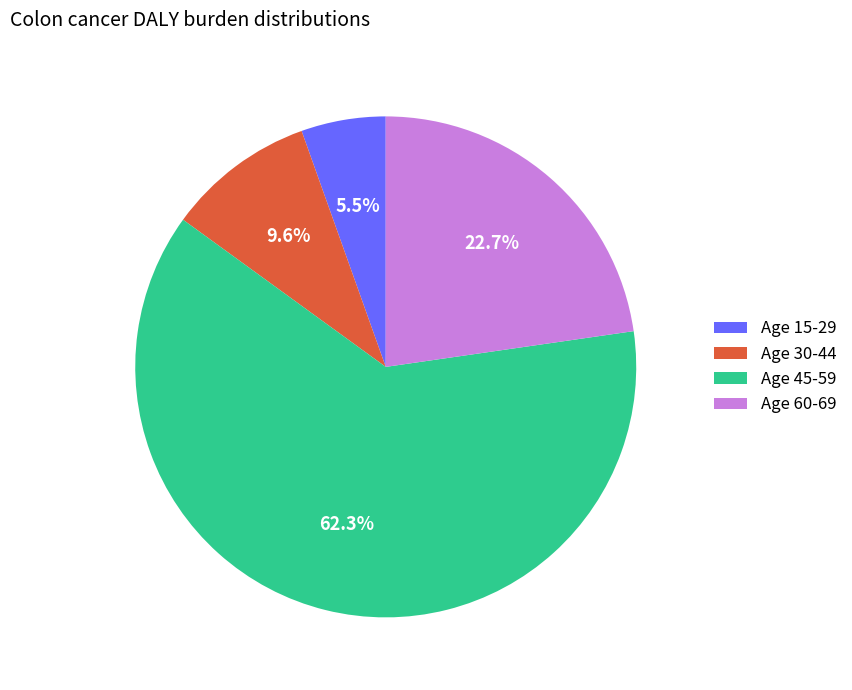

Approximately how many times larger is the value at Age 60-69 compared to Age 30-44?

2.4